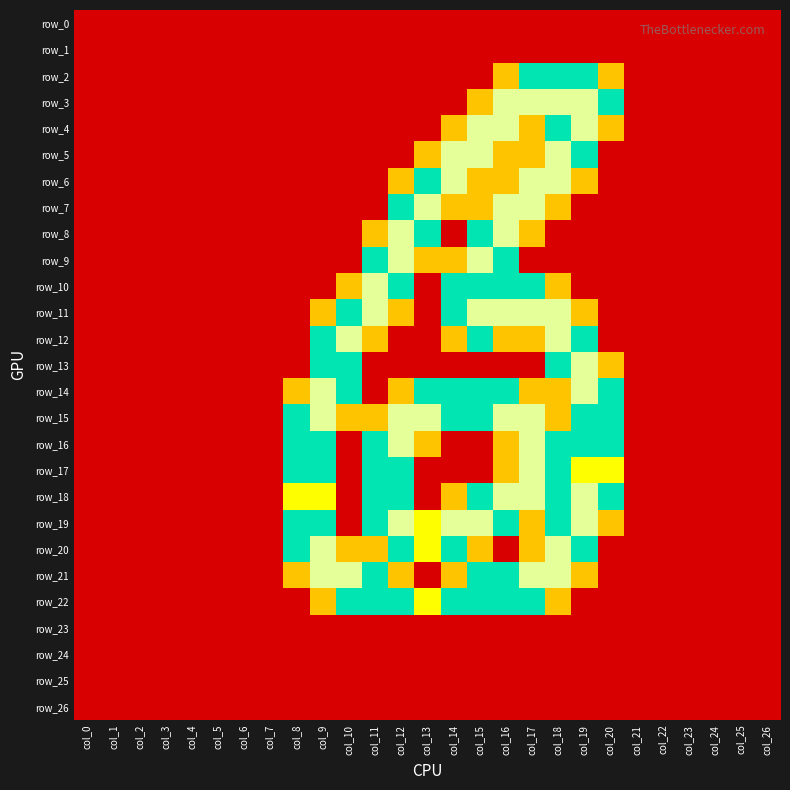

Which series has the largest total across all categories?

row_15